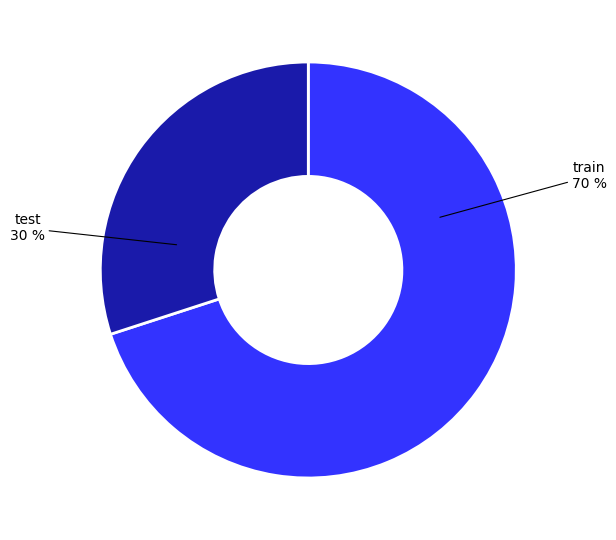

The test slice represents 39% of the pie. True or false?

False